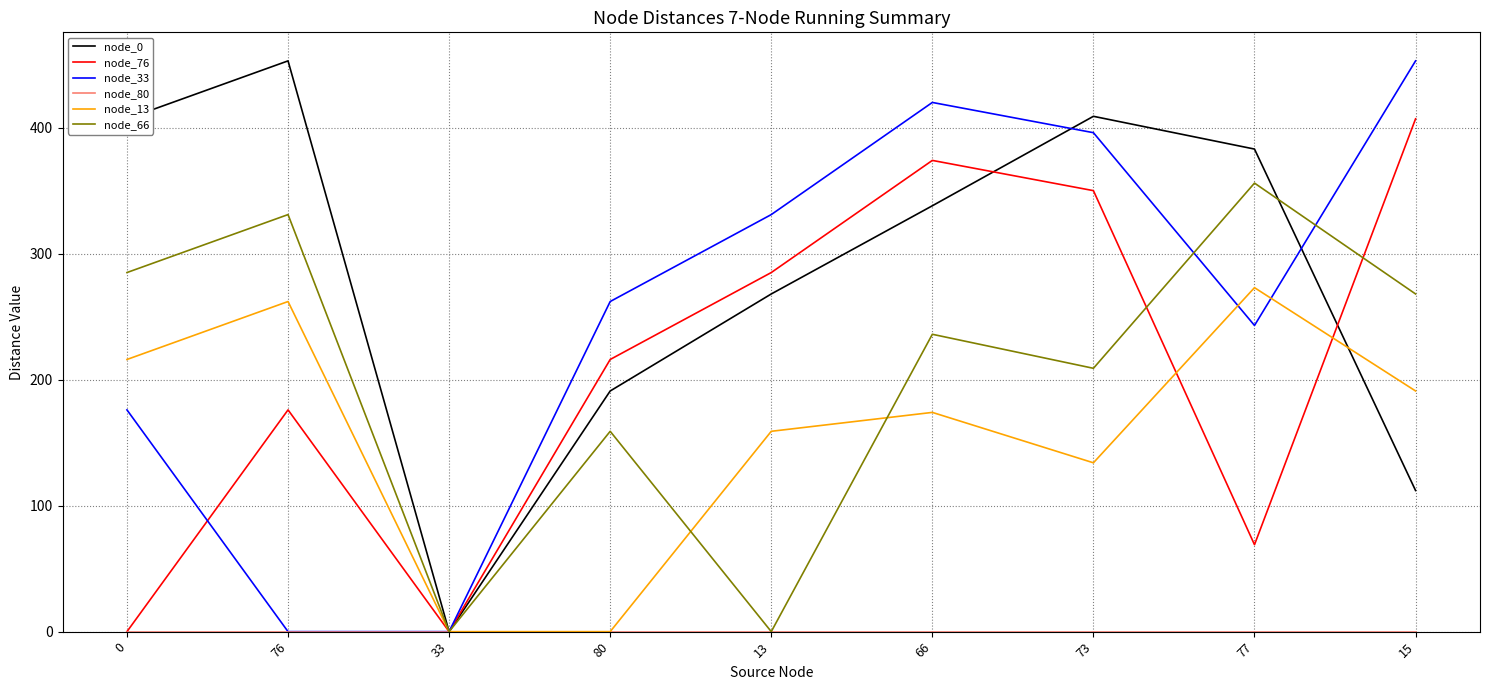

The node_13 series shows 83 at 33. True or false?

False